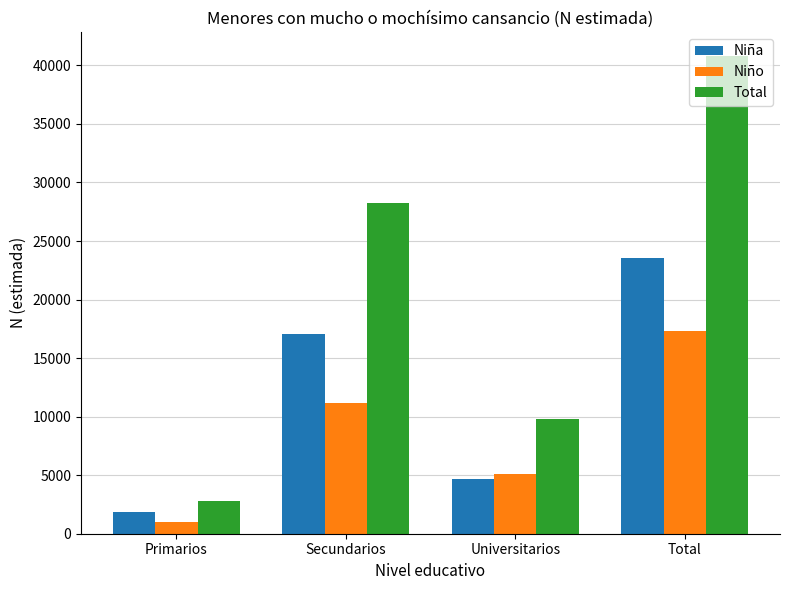

How many bars are there in each group?

3